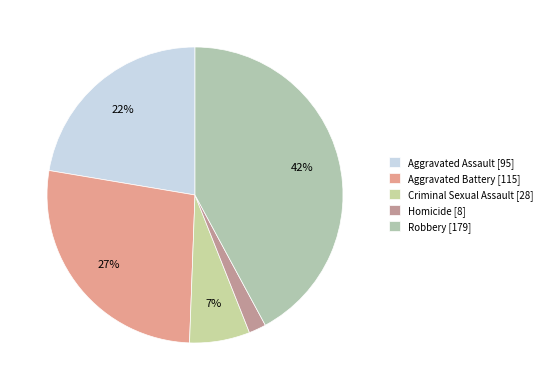

True or false: Robbery accounts for 29% of the total.

False